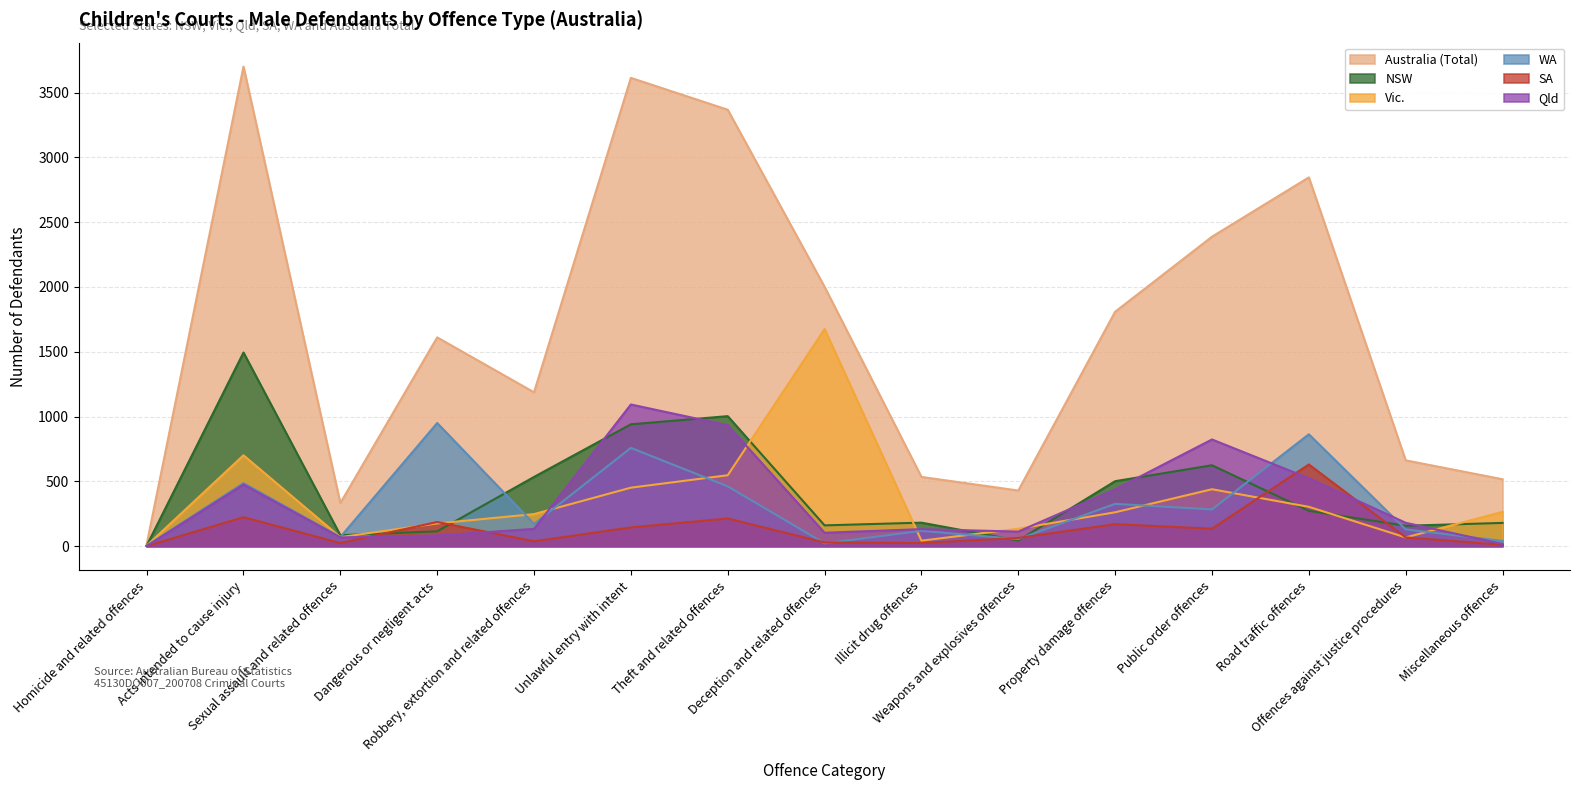

Reading right to left, what are all the values shown in this chart?

Australia (Total): 516	662	2846	2388	1809	429	534	2001	3368	3614	1187	1611	332	3701	12
NSW: 179	157	272	624	501	43	181	160	1003	940	534	114	84	1494	3
Vic.: 264	67	303	439	261	134	42	1675	547	451	247	175	69	701	3
WA: 40	129	863	283	326	54	118	21	461	758	171	950	70	486	3
SA: 10	67	630	134	169	63	24	28	213	144	37	186	23	223	0
Qld: 16	180	524	823	438	112	131	103	933	1093	133	82	67	475	0